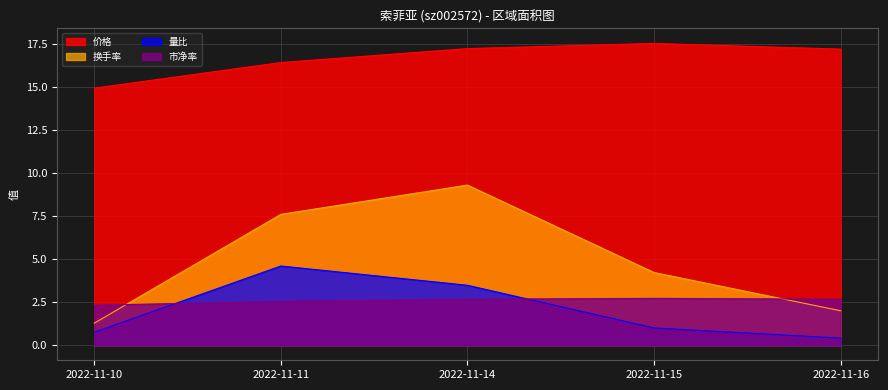

At 2022-11-14, list the series in order from largest to smallest.

价格, 换手率, 量比, 市净率